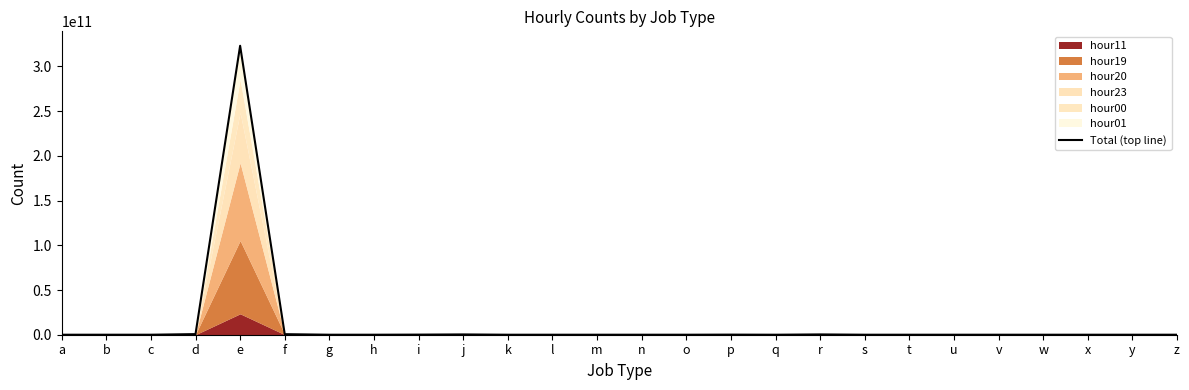

Rank the categories by value from lowest to highest.

q, x, y, o, g, l, w, v, m, b, u, k, t, a, h, s, n, c, z, p, i, j, r, f, d, e